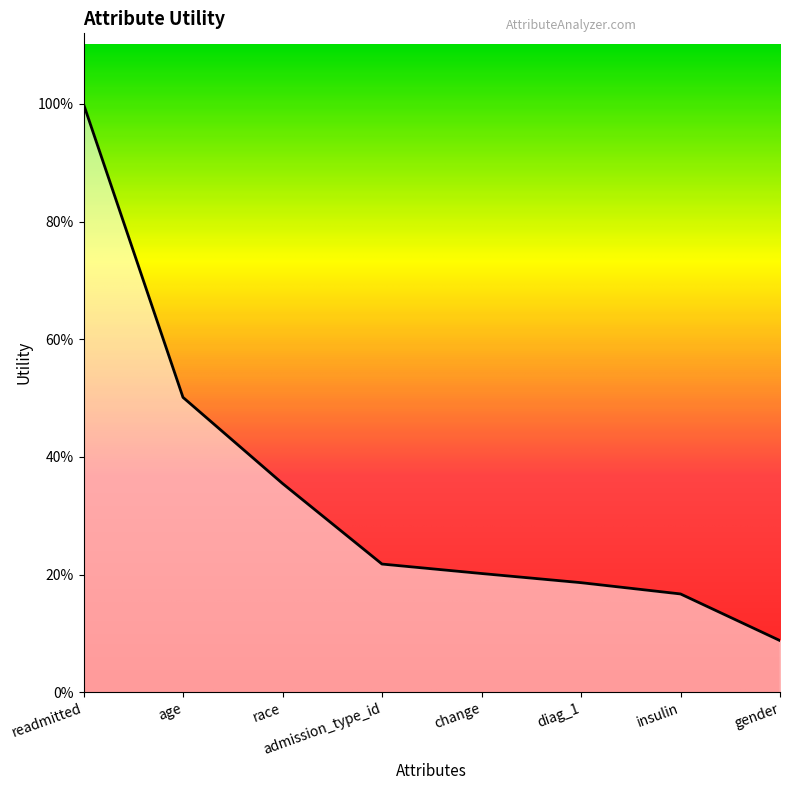

List the labels in order of value, smallest first.

gender, insulin, diag_1, change, admission_type_id, race, age, readmitted